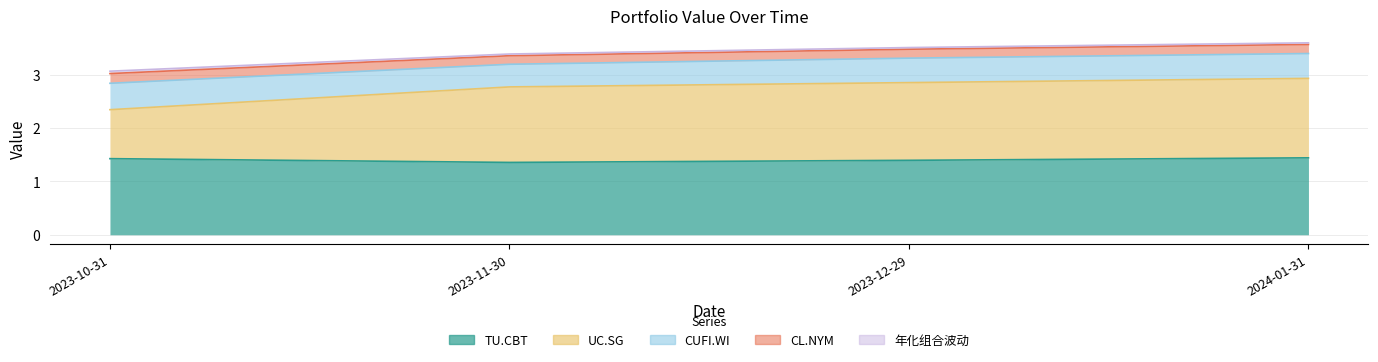

Which series has the largest total across all categories?

TU.CBT